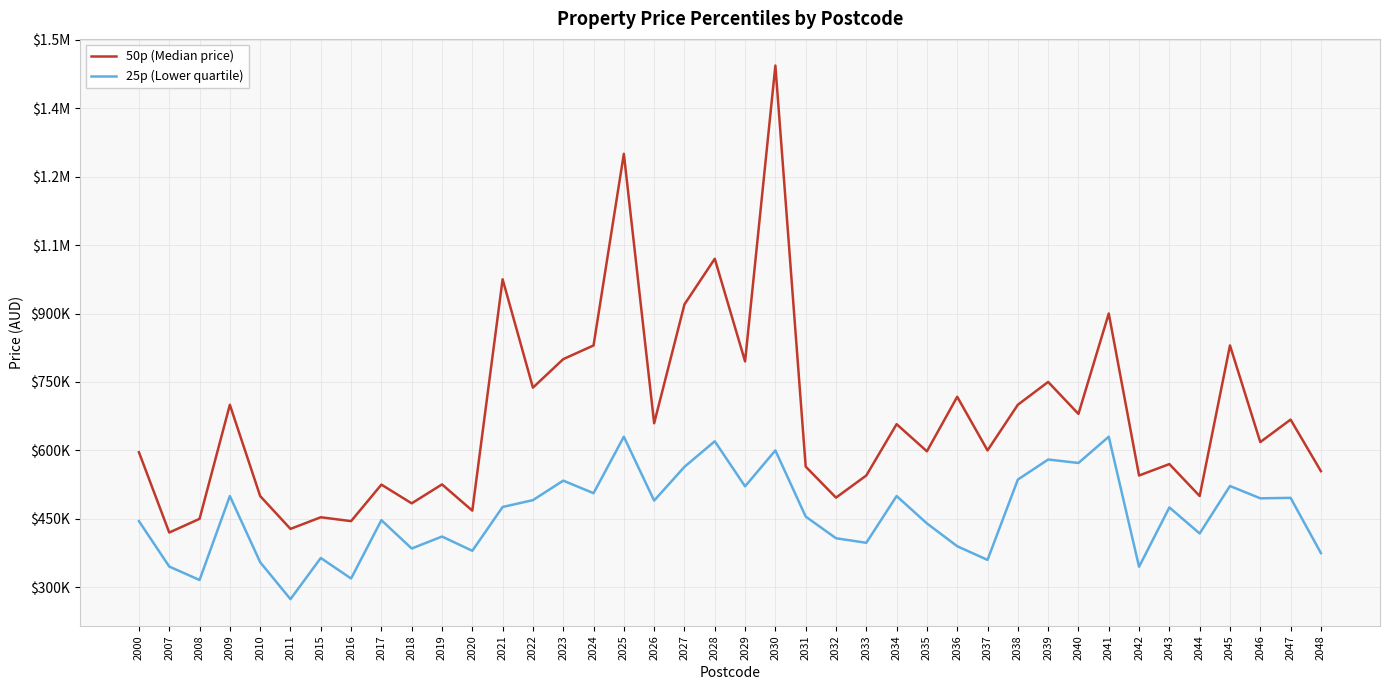

At which category does the chart reach its peak across all series?

2030